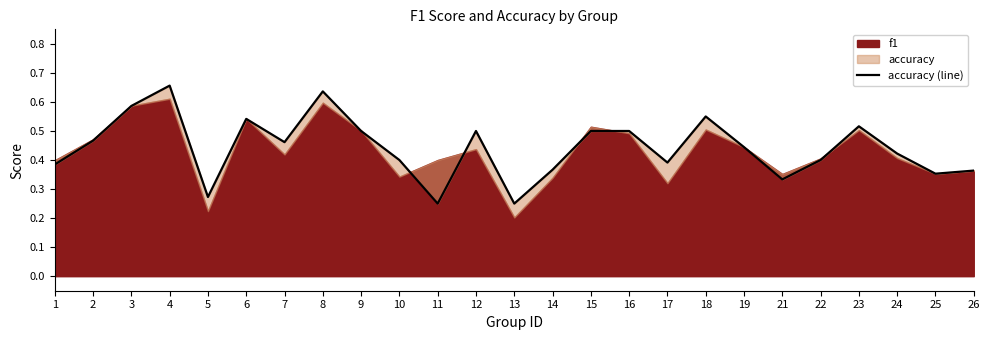

What is the sum of all values?

11.0